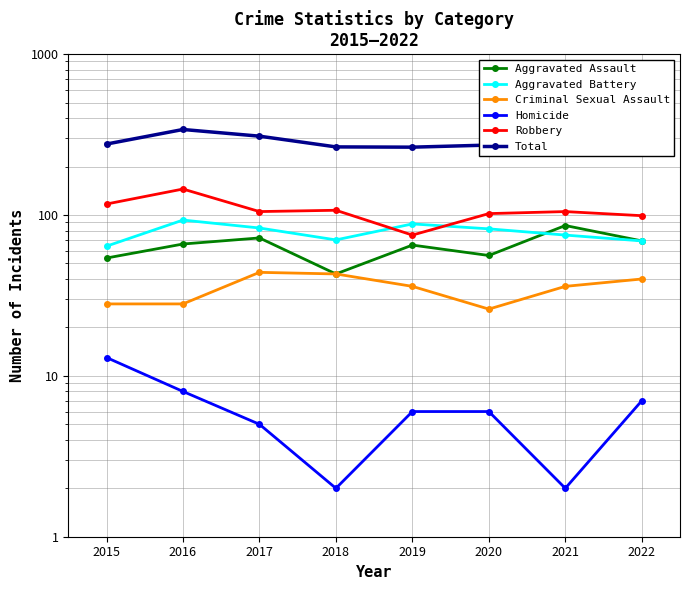

What are all the series names shown in the legend?

Aggravated Assault, Aggravated Battery, Criminal Sexual Assault, Homicide, Robbery, Total